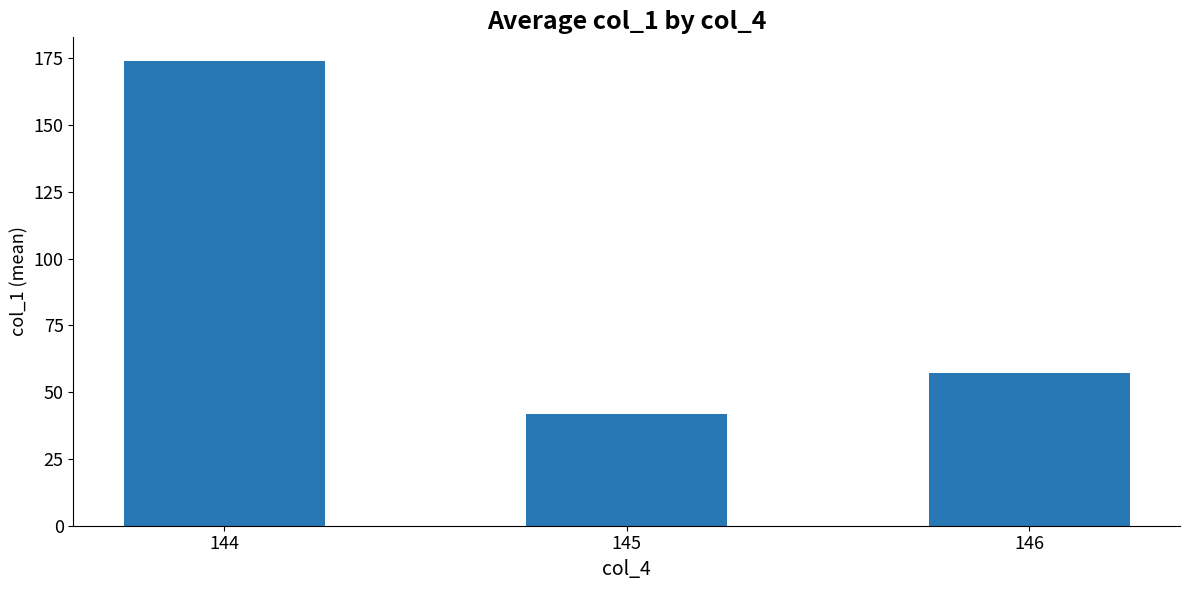

Rank the categories by value from highest to lowest.

144, 146, 145